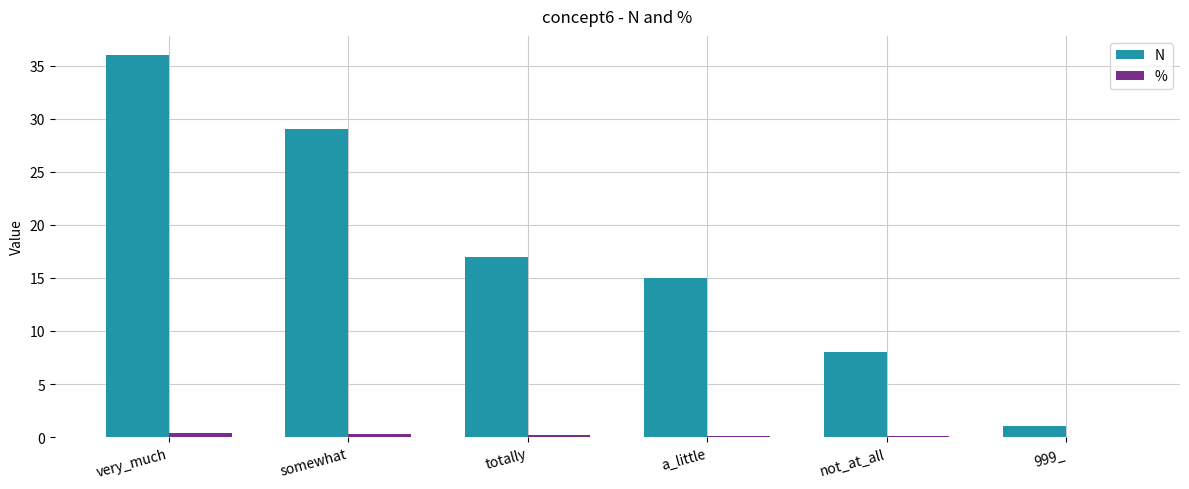

At which category is the sum across all series the highest?

very_much